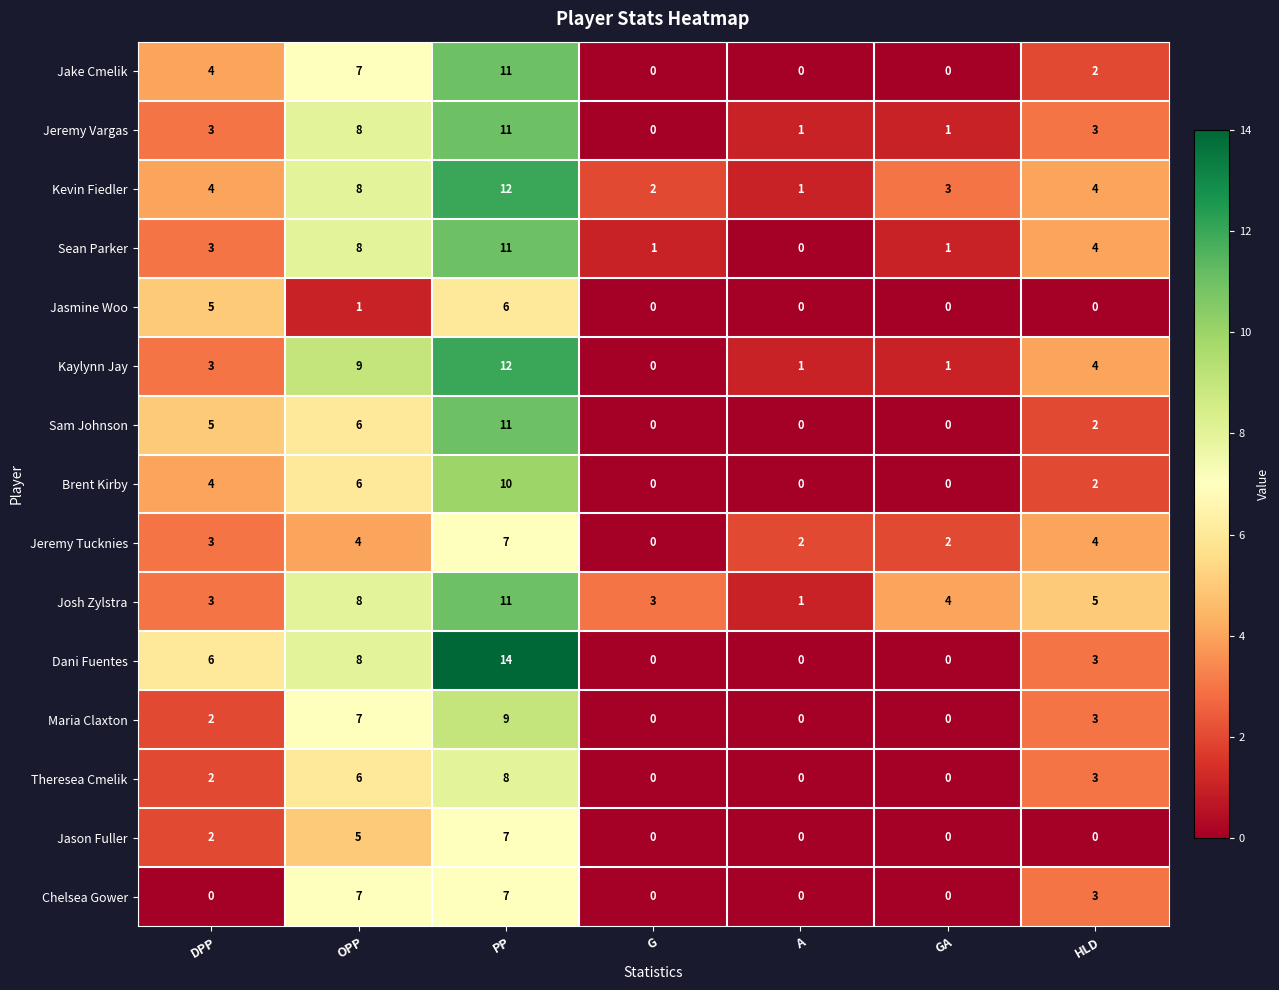

Is it true that Jason Fuller equals 7 at PP?

True